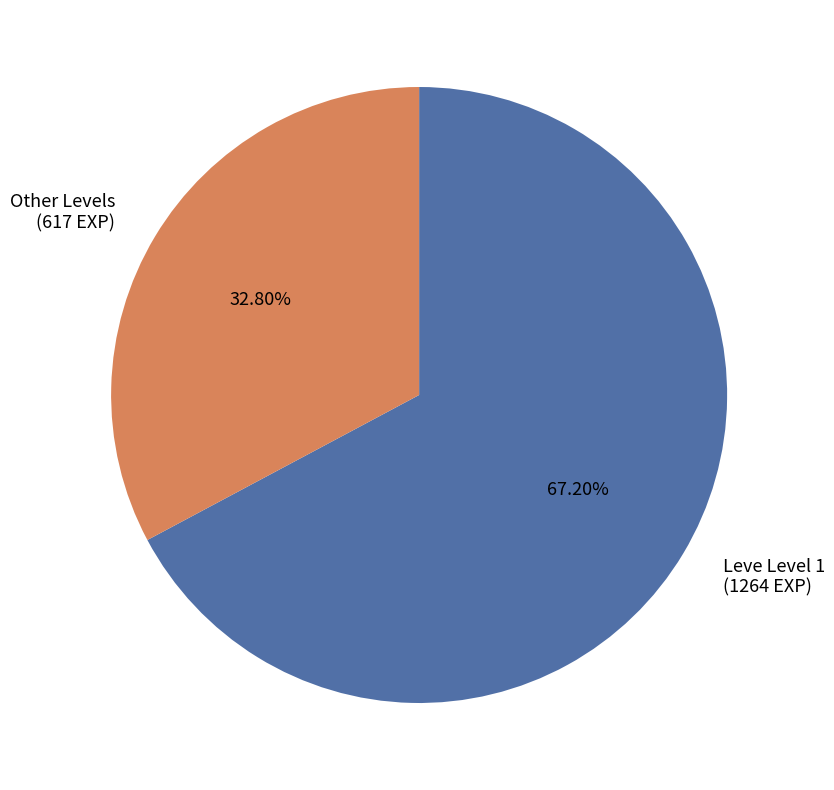

Rank the categories by value from highest to lowest.

Leve Level 1 (1264 EXP), Other Levels (617 EXP)